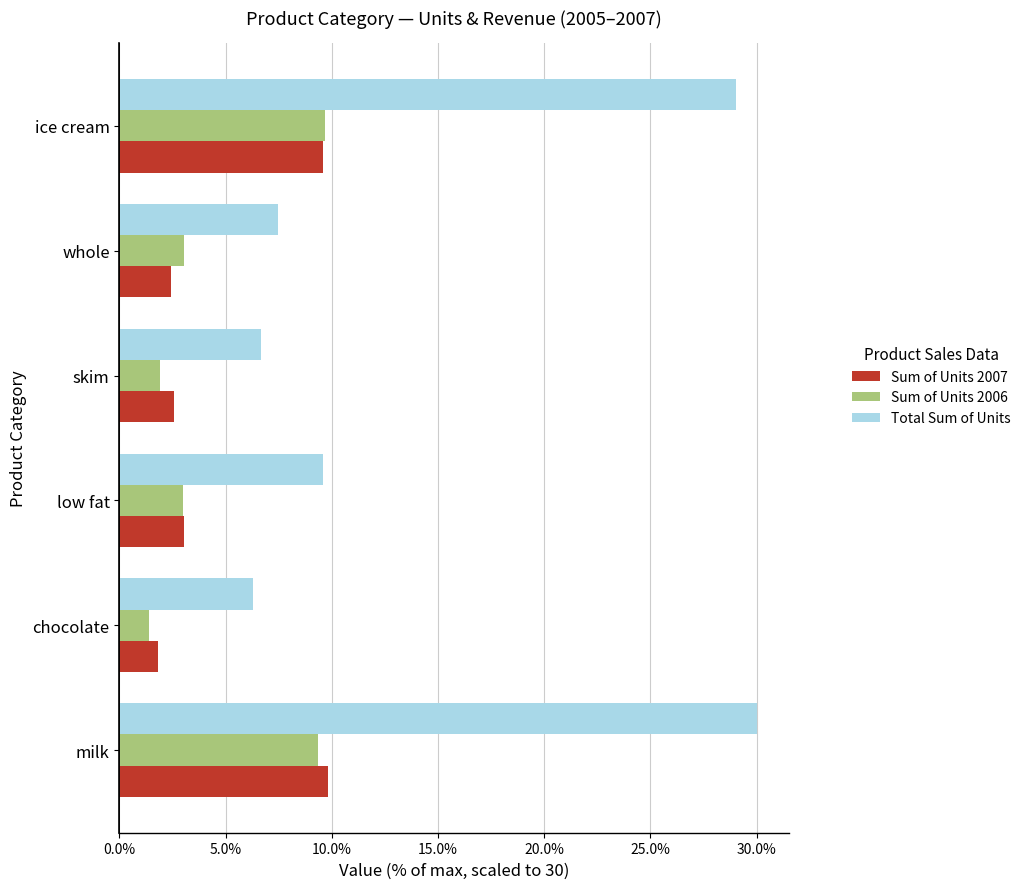

How many data points in Sum of Units 2007 are less than 3?

3